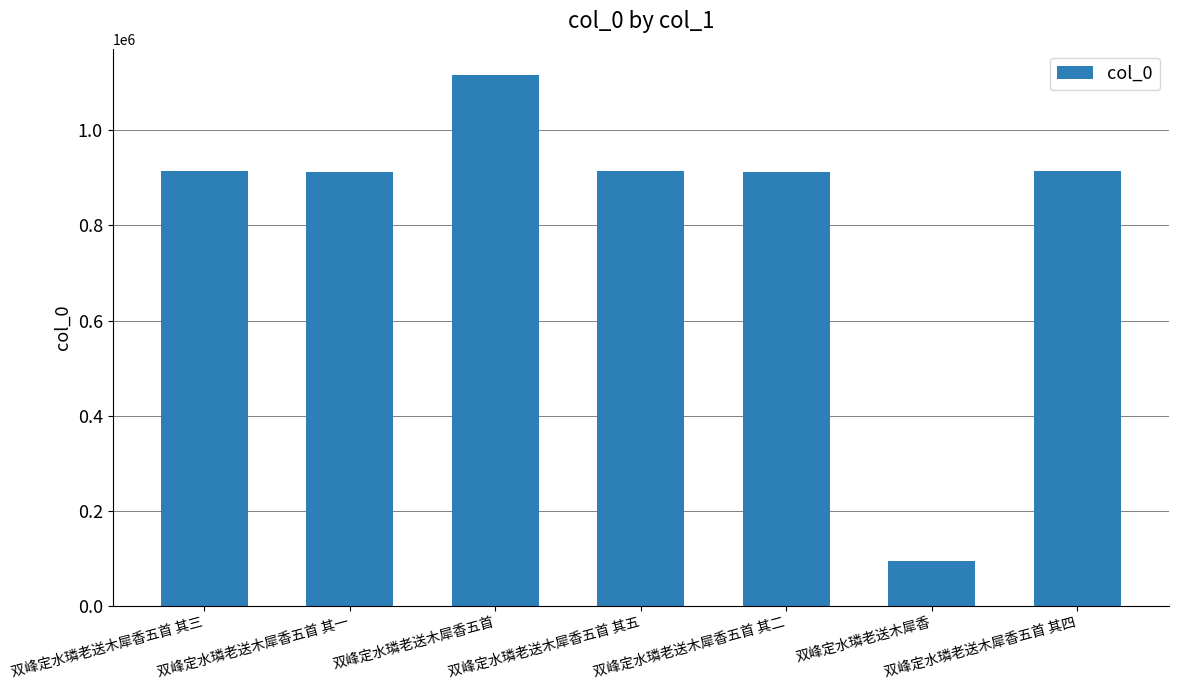

What is the difference between the maximum and minimum values?

1022139